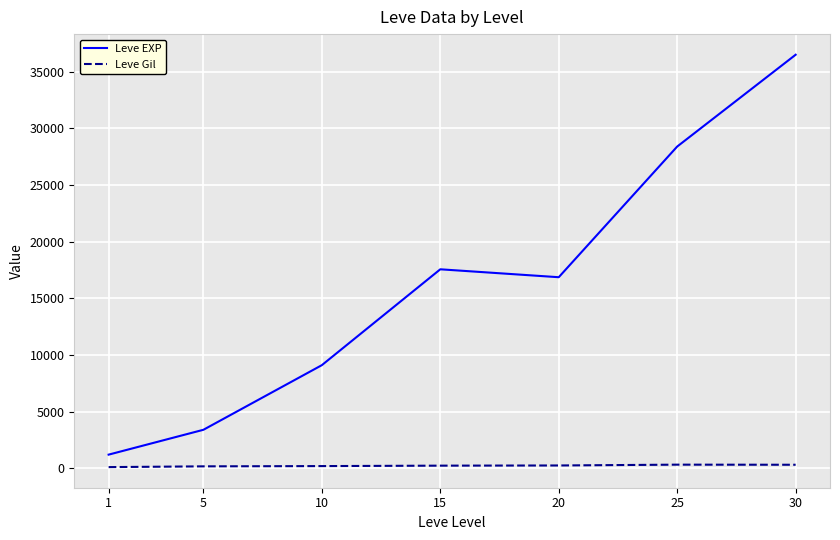

True or false: Leve Gil and Leve EXP cross at least once.

False